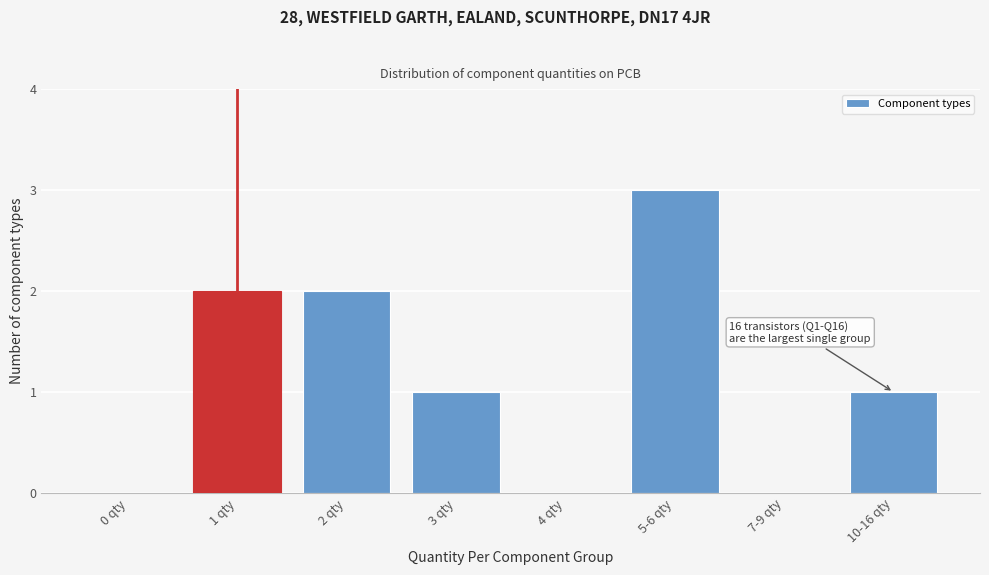

Reading right to left, extract all data points from this chart.

10-16 qty=1	7-9 qty=0	5-6 qty=3	4 qty=0	3 qty=1	2 qty=2	1 qty=2	0 qty=0